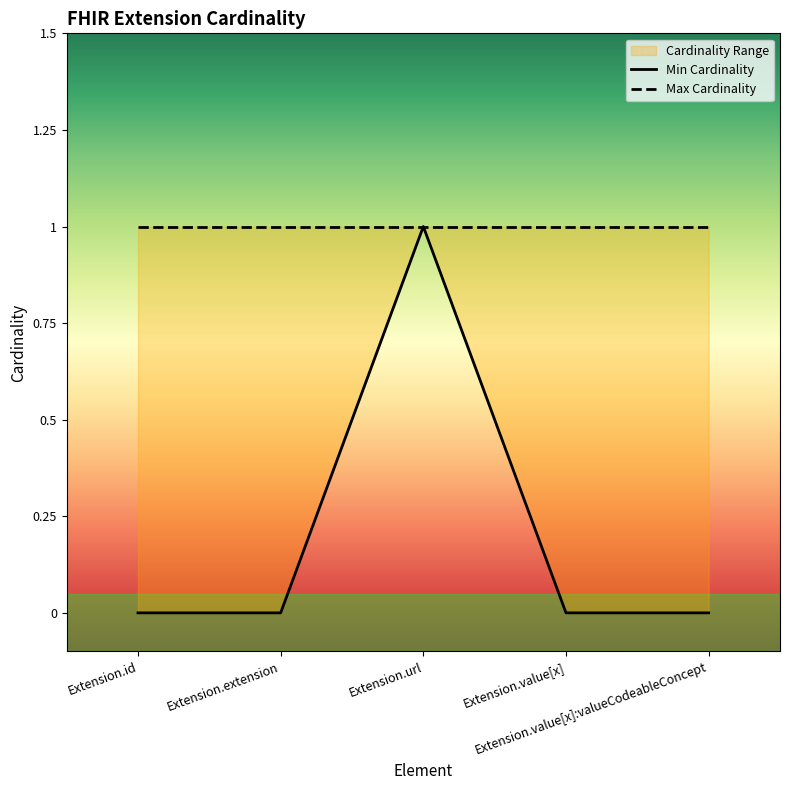

Count the values in the range 0 to 1.

5